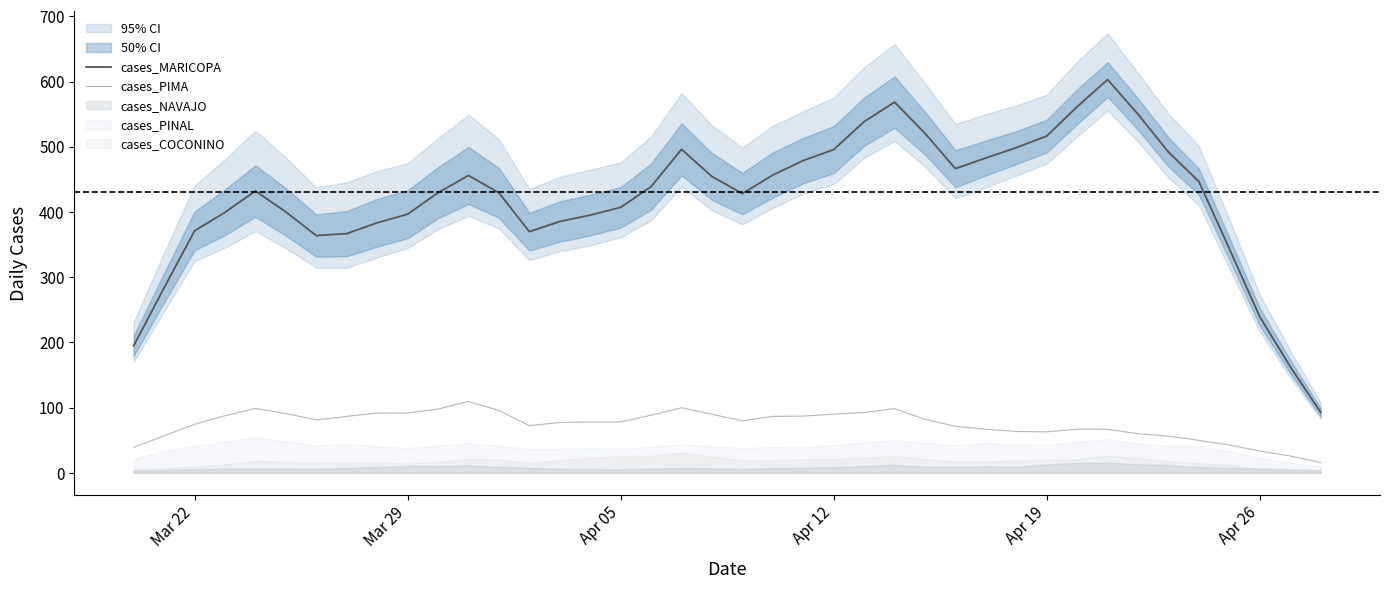

Does the chart display data point markers on the line(s)?

No